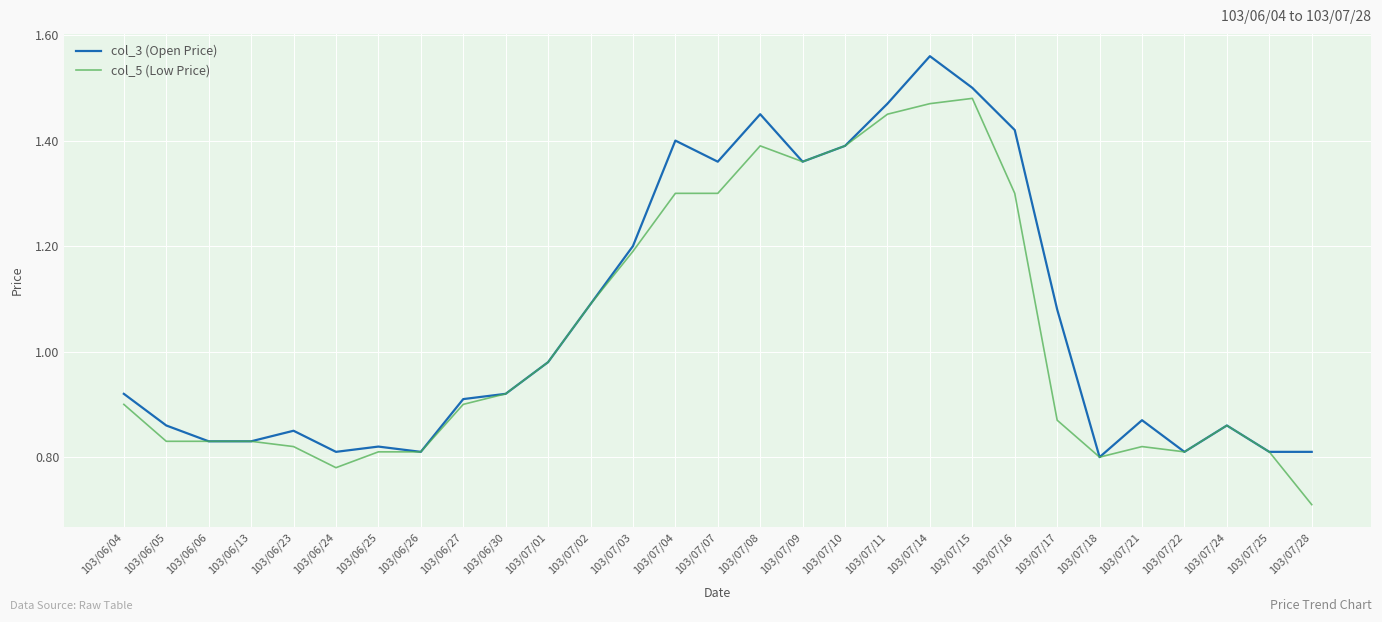

What is the total value across all series at 103/07/01?

2.0